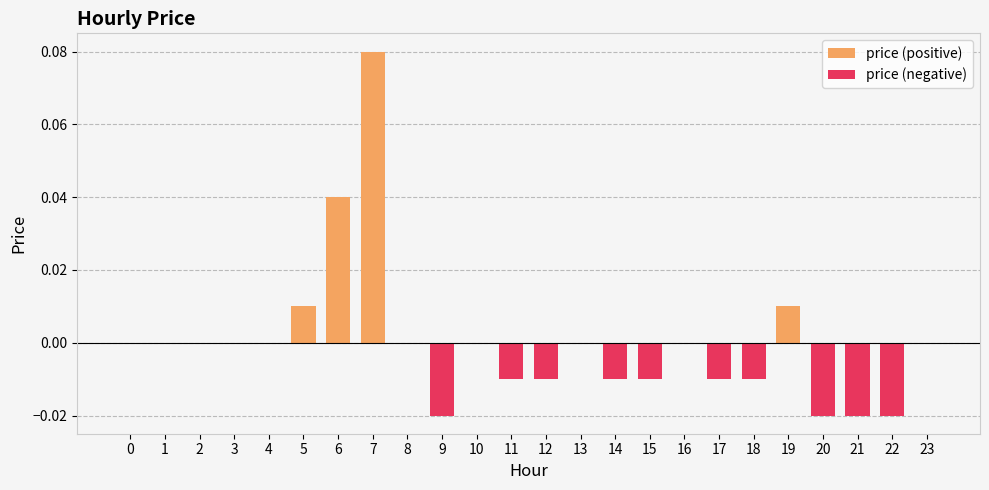

Reading right to left, transcribe all the data shown in this chart.

price (positive): 23=0.0	22=0.0	21=0.0	20=0.0	19=0.0	18=0.0	17=0.0	16=0.0	15=0.0	14=0.0	13=0.0	12=0.0	11=0.0	10=0.0	9=0.0	8=0.0	7=0.1	6=0.0	5=0.0	4=0.0	3=0.0	2=0.0	1=0.0	0=0.0
price (negative): 23=0.0	22=-0.0	21=-0.0	20=-0.0	19=0.0	18=-0.0	17=-0.0	16=0.0	15=-0.0	14=-0.0	13=0.0	12=-0.0	11=-0.0	10=0.0	9=-0.0	8=0.0	7=0.0	6=0.0	5=0.0	4=0.0	3=0.0	2=0.0	1=0.0	0=0.0